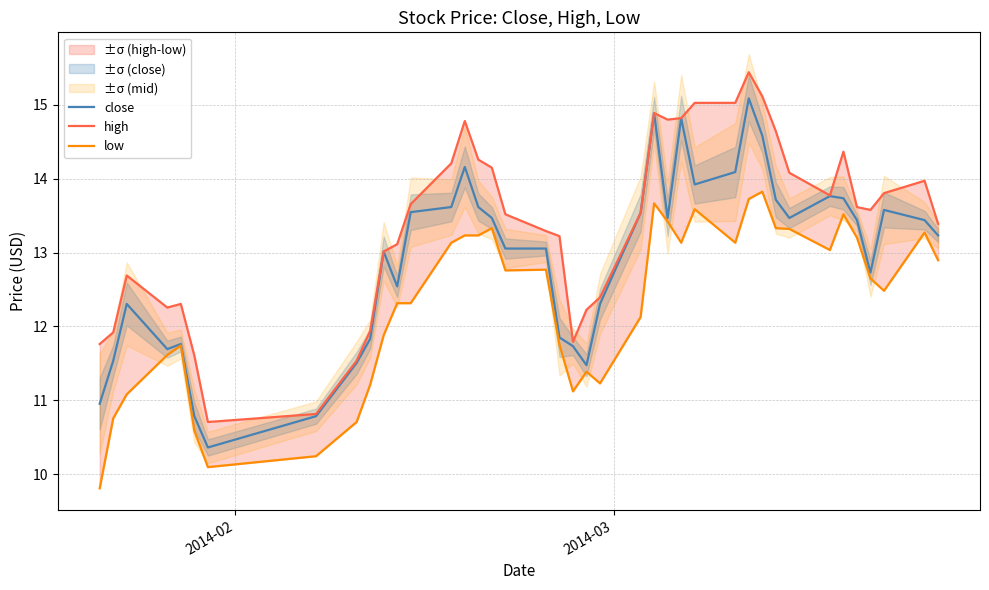

What is the greatest value displayed?

15.4